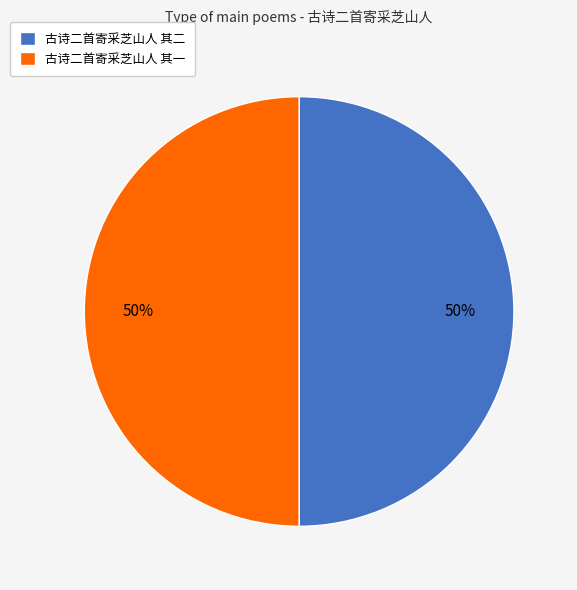

What is the ratio of the value at 古诗二首寄采芝山人 其一 to the value at 古诗二首寄采芝山人 其二?

1.0